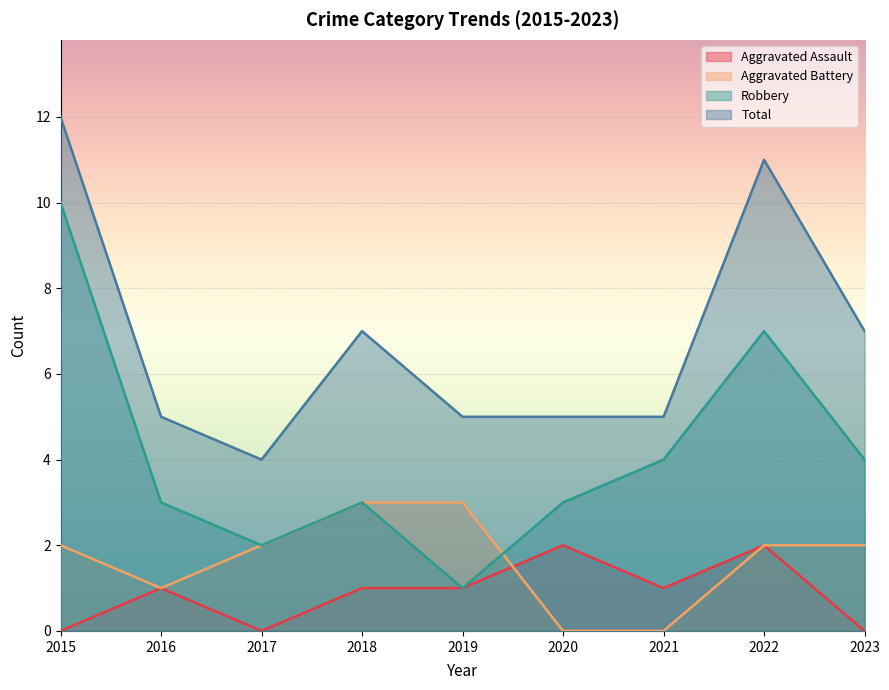

How many intersections are there between Aggravated Battery and Aggravated Assault?

1